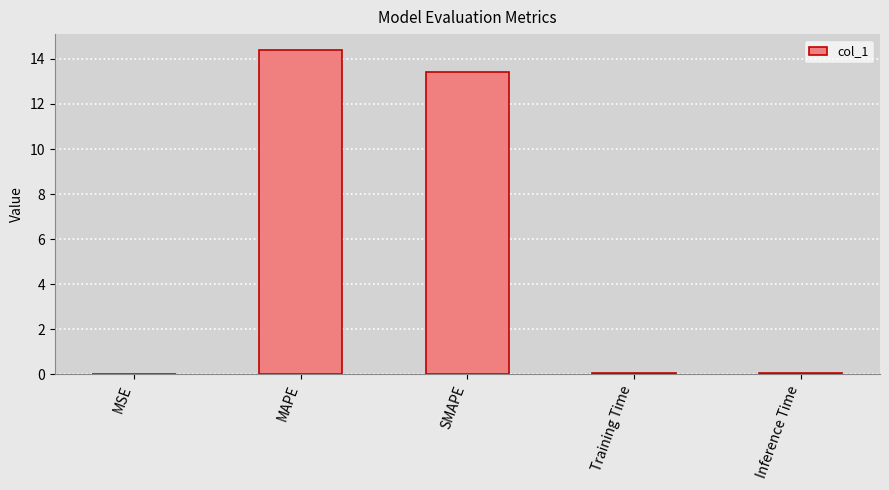

Read the value at Training Time.

0.1